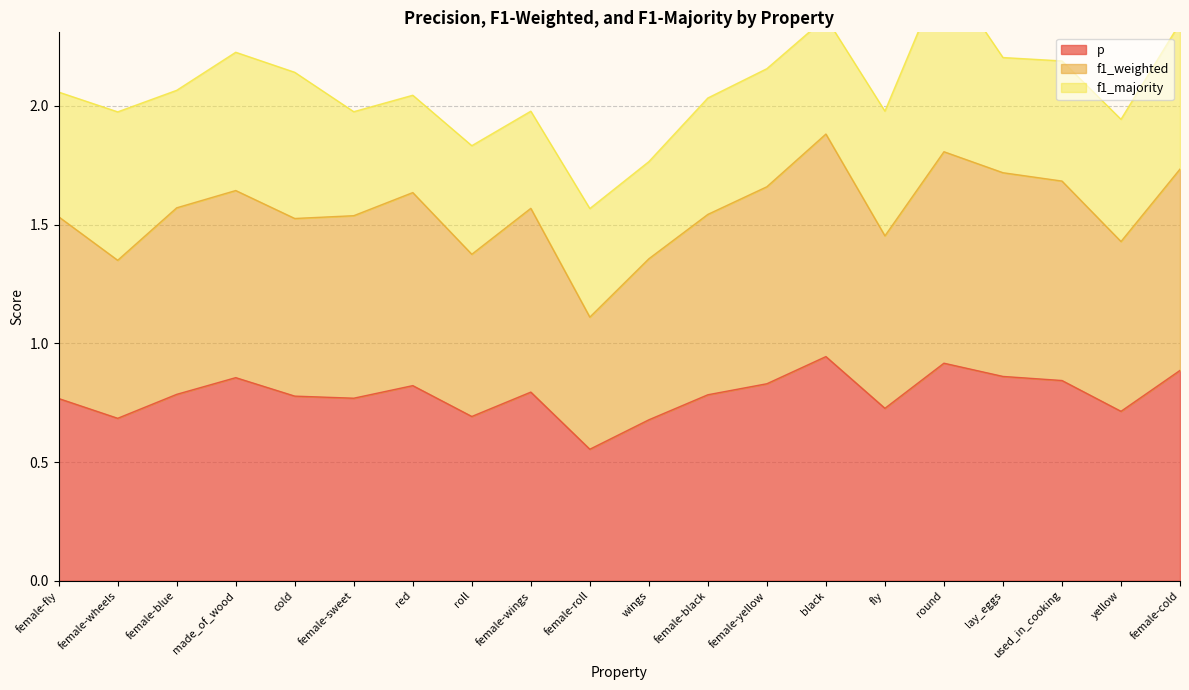

True or false: f1_weighted and p intersect in this chart.

False